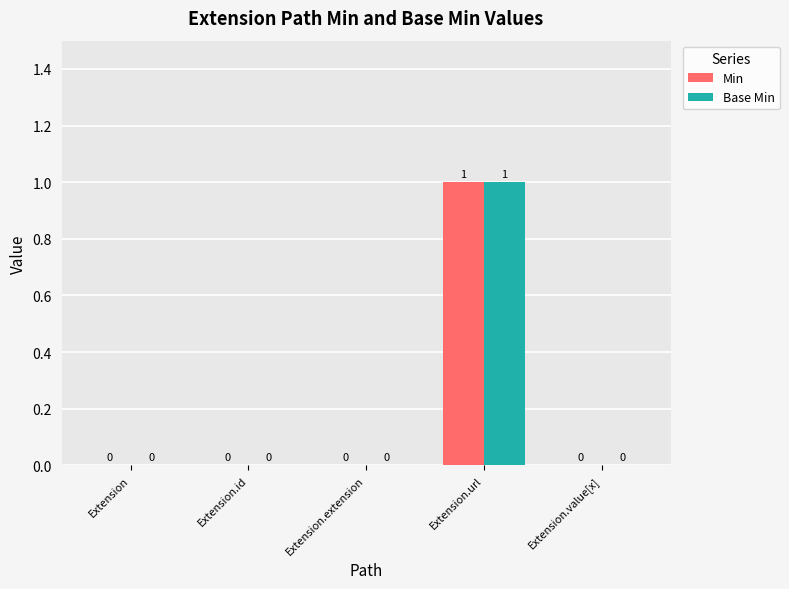

Reading left to right, transcribe all the data shown in this chart.

Min: 0	0	0	1	0
Base Min: 0	0	0	1	0